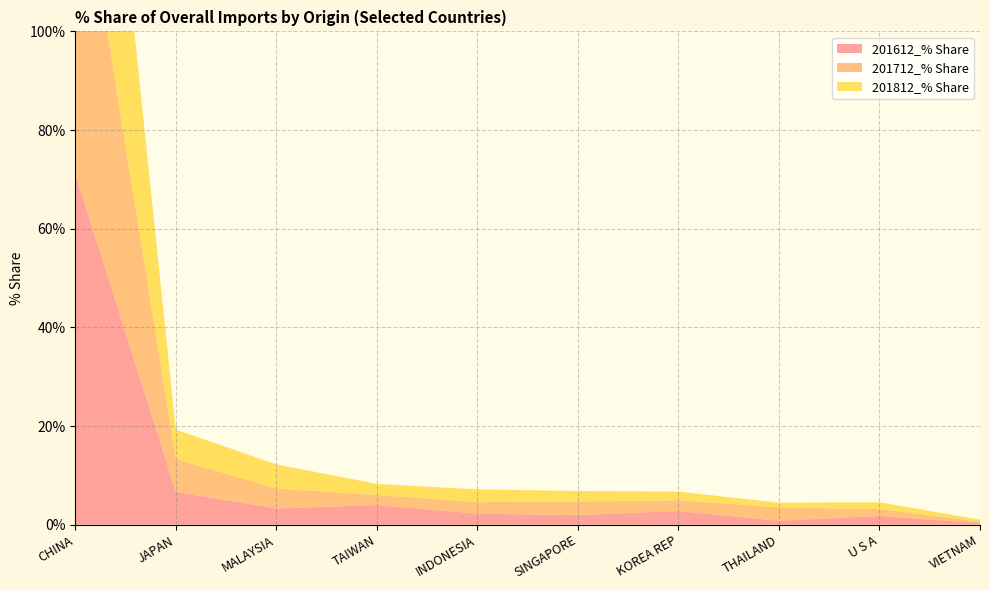

Reading right to left, extract all data points from this chart.

201612_% Share: VIETNAM=0.3	U S A=1.8	THAILAND=0.8	KOREA REP=2.8	SINGAPORE=1.9	INDONESIA=2.2	TAIWAN=4.0	MALAYSIA=3.3	JAPAN=6.6	CHINA=71.2
201712_% Share: VIETNAM=0.3	U S A=1.4	THAILAND=2.7	KOREA REP=2.2	SINGAPORE=2.7	INDONESIA=2.3	TAIWAN=2.1	MALAYSIA=4.0	JAPAN=6.7	CHINA=69.2
201812_% Share: VIETNAM=0.4	U S A=1.4	THAILAND=1.0	KOREA REP=1.8	SINGAPORE=2.2	INDONESIA=2.6	TAIWAN=2.2	MALAYSIA=4.9	JAPAN=6.0	CHINA=74.3